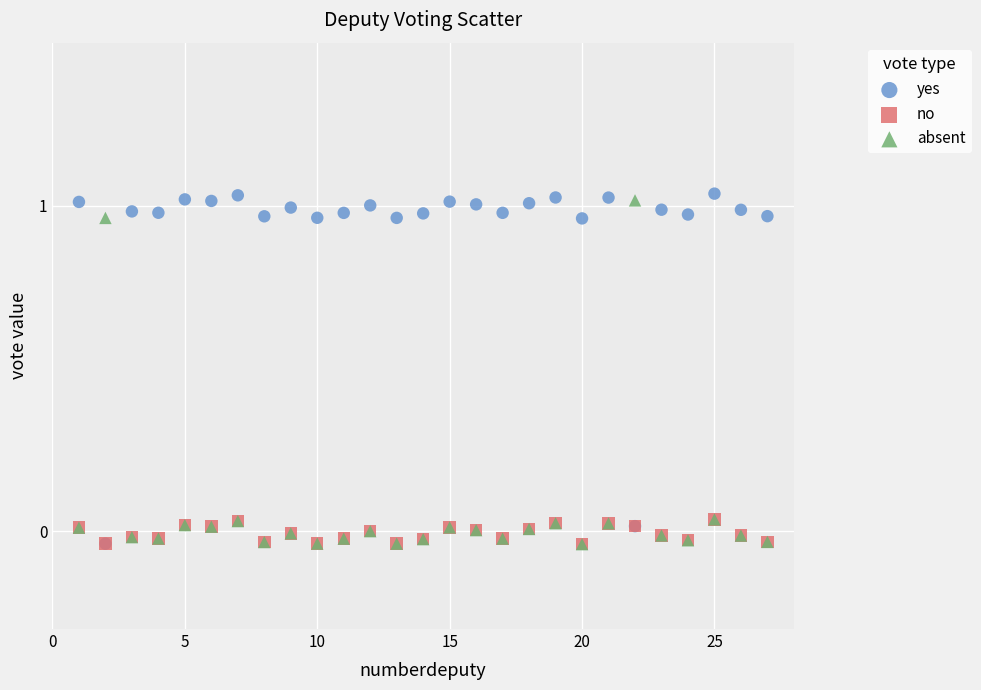

What are all the series names shown in the legend?

yes, no, absent